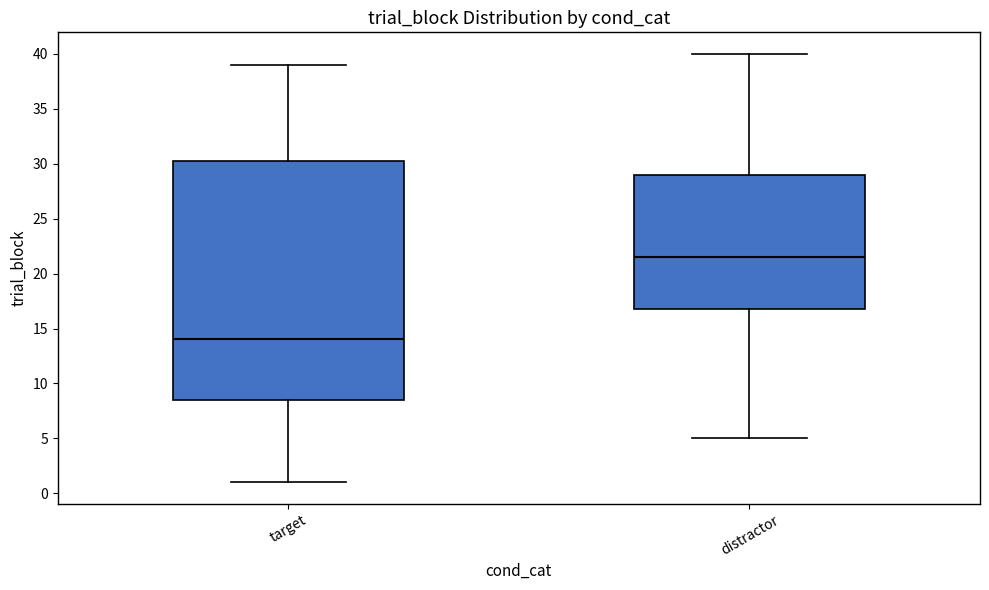

Comparing the boxes themselves (not the whiskers), which one is the tallest?

target